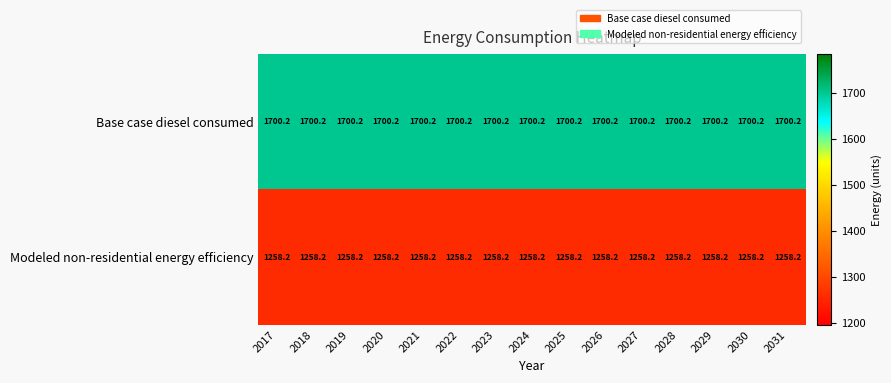

The Base case diesel consumed series shows 1700.2 at 2020. True or false?

True